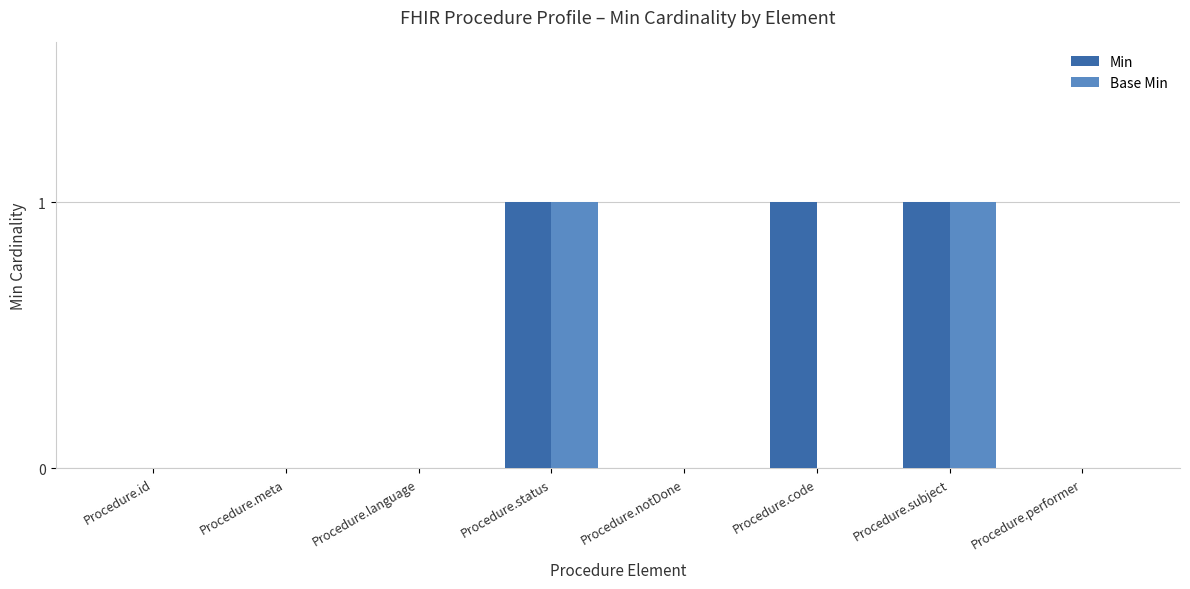

Which series has the largest total across all categories?

Min